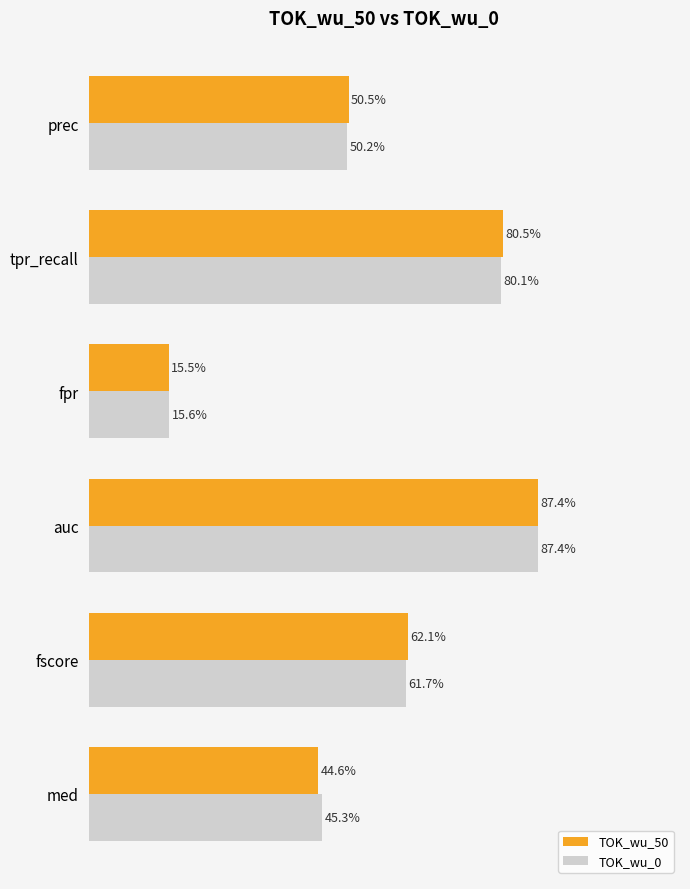

What are all the series names shown in the legend?

TOK_wu_50, TOK_wu_0